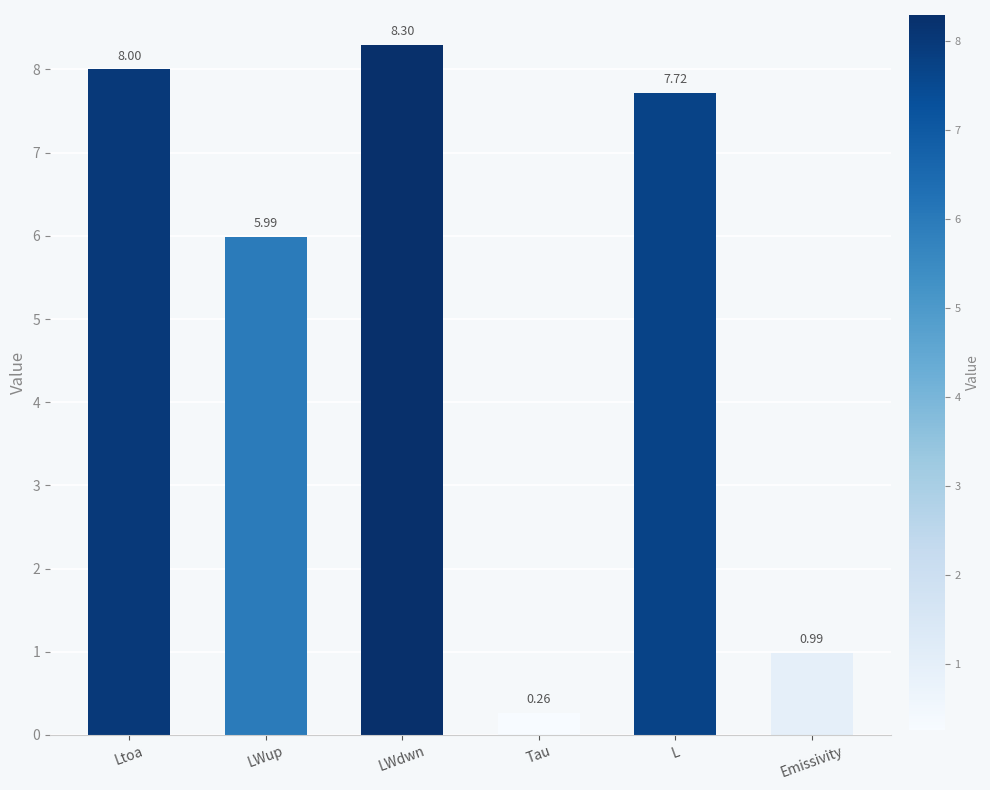

How many series are shown in this chart?

1